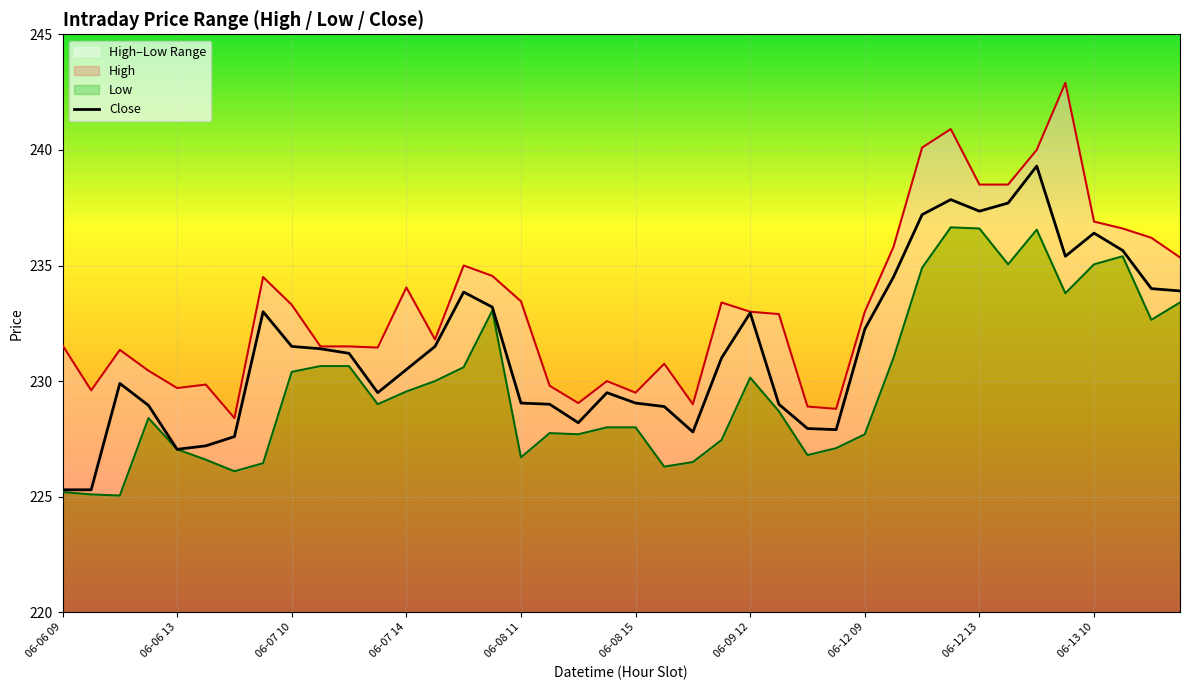

What is the difference between the High values at 06-07 12 and 06-08 13?

2.4